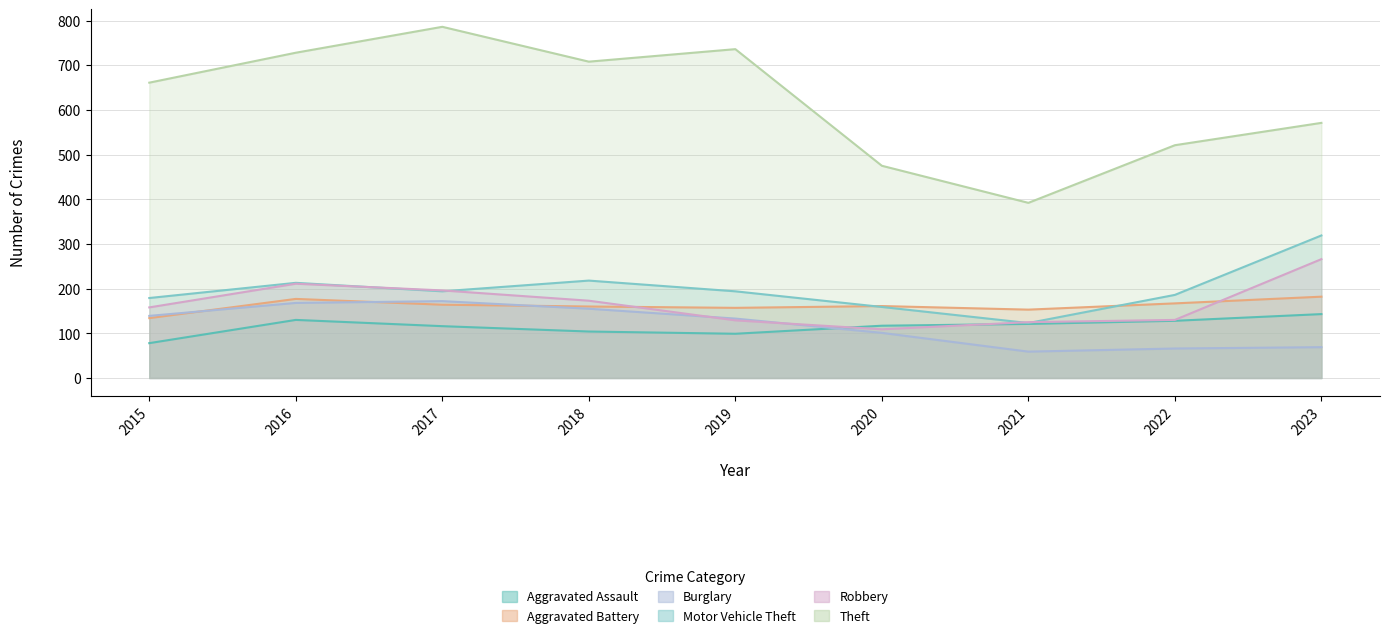

Which series has the largest total across all categories?

Theft